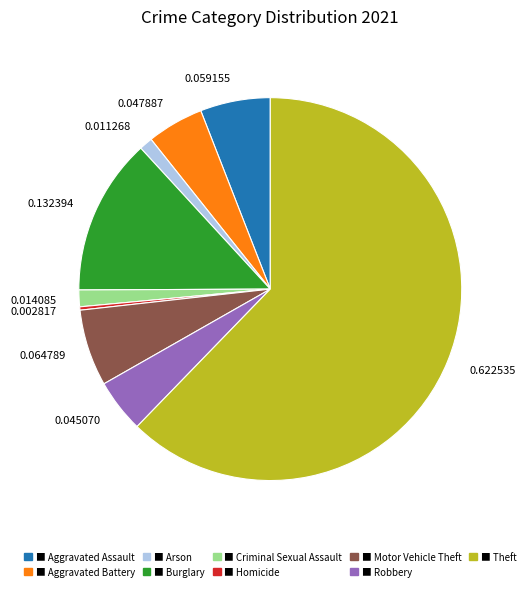

Count the number of slices in the pie.

9